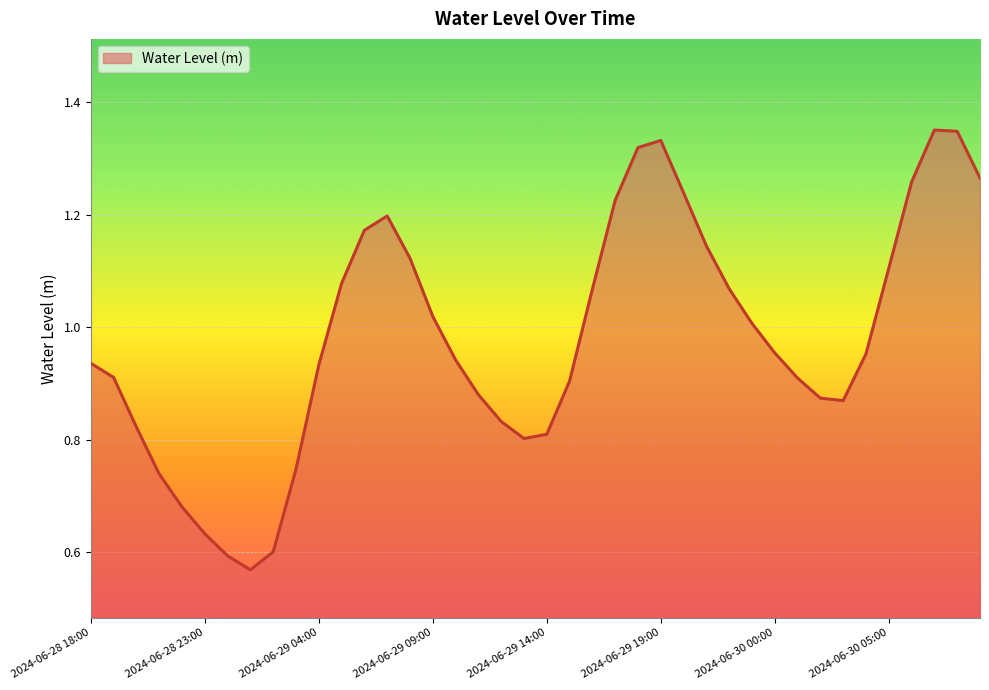

Does the chart display data point markers on the line(s)?

No